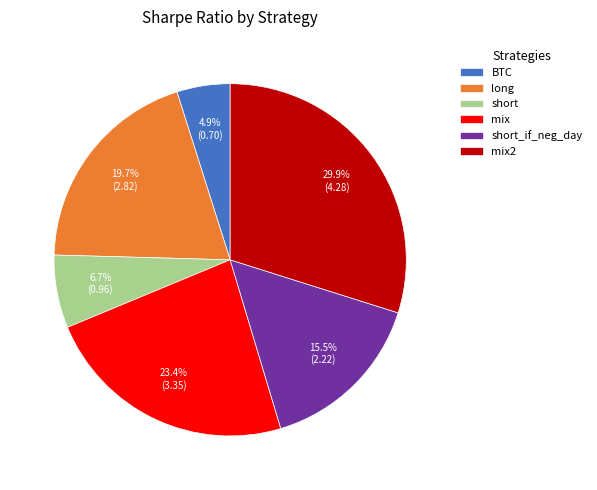

What is the ratio of the value at short to the value at long?

0.3